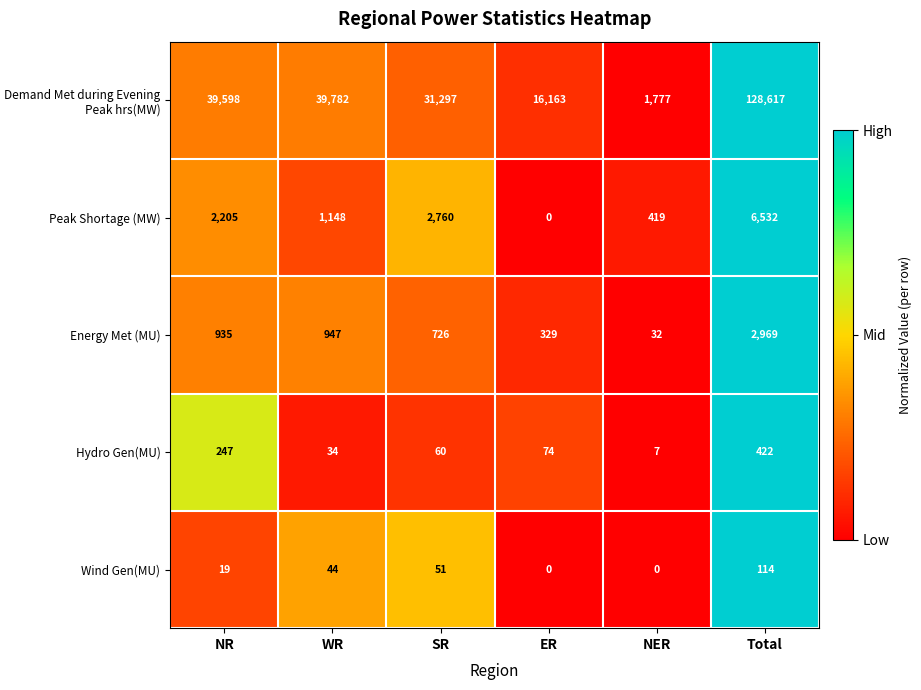

The value of Peak Shortage (MW) at Total is 6532. True or false?

True